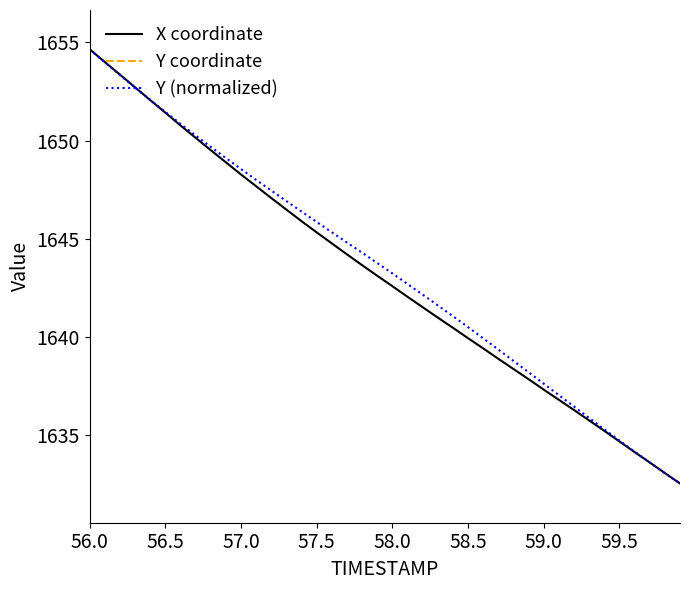

What is the highest value of the X coordinate series?

1654.7